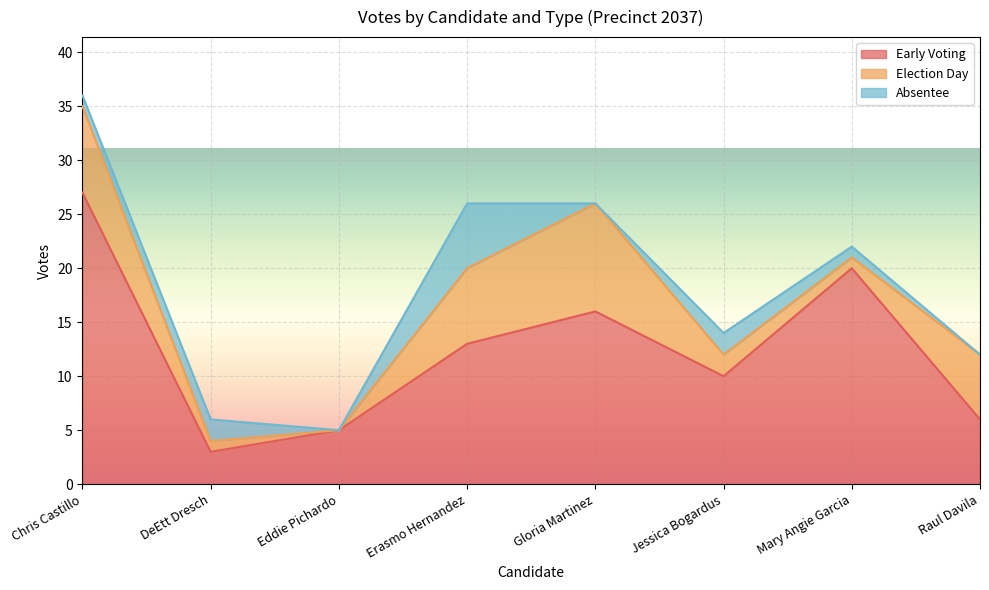

Rank the series by their maximum value, from lowest to highest.

absentee, election_day, early_voting